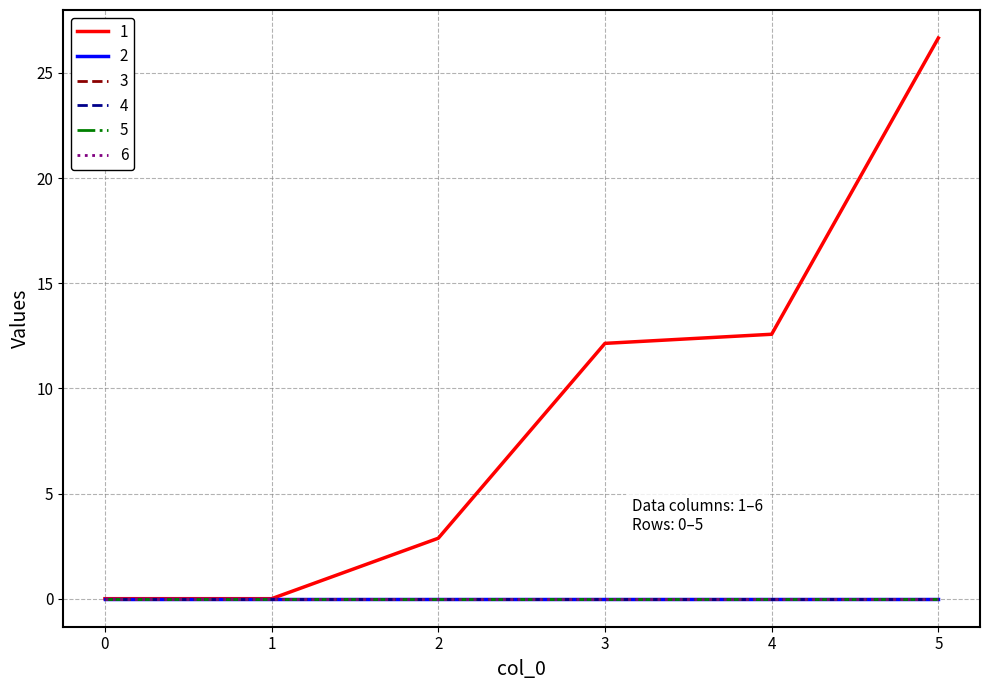

Rank the series by their maximum value, from lowest to highest.

2, 3, 4, 5, 6, 1